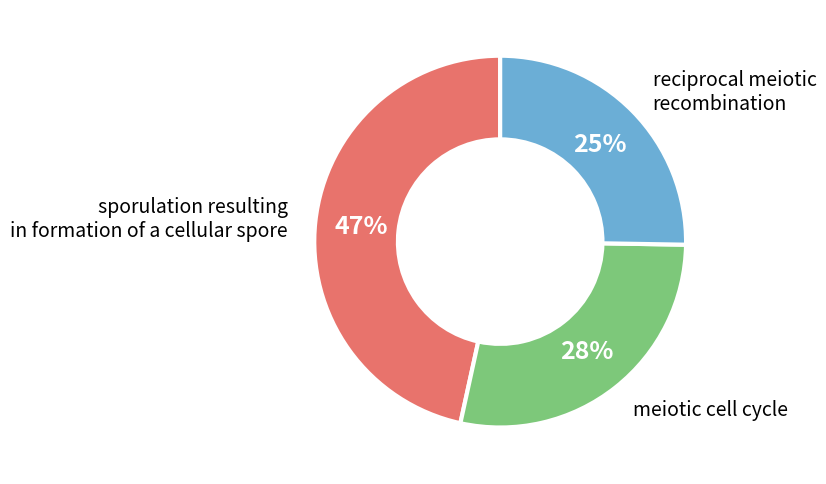

Does any single category account for the majority?

No